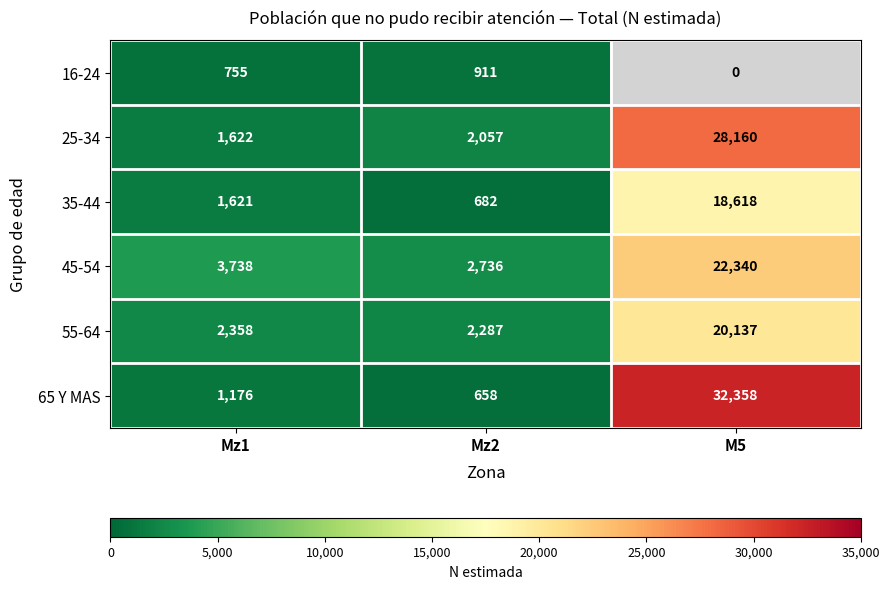

How many distinct data groups are displayed?

6